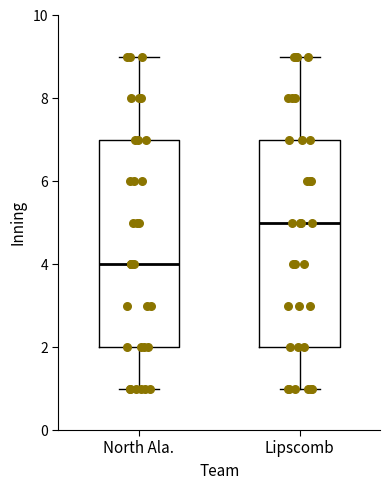

Reading left to right, read every box against the y-axis: the position of its median line, the range the box covers, and the ends of its whiskers. The values are not printed on the chart, so give them approximately, as read against the axis.

North Ala.: median 4, box 2 to 7, whiskers 1 to 9
Lipscomb: median 5, box 2 to 7, whiskers 1 to 9